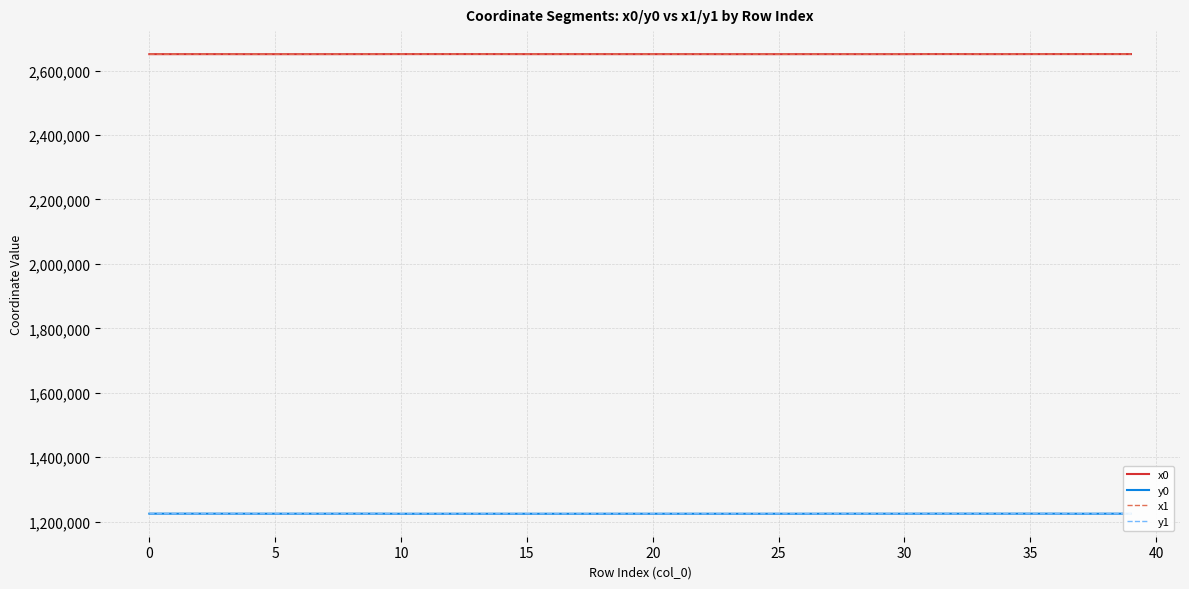

What is the highest value of the y1 series?

1225142.0